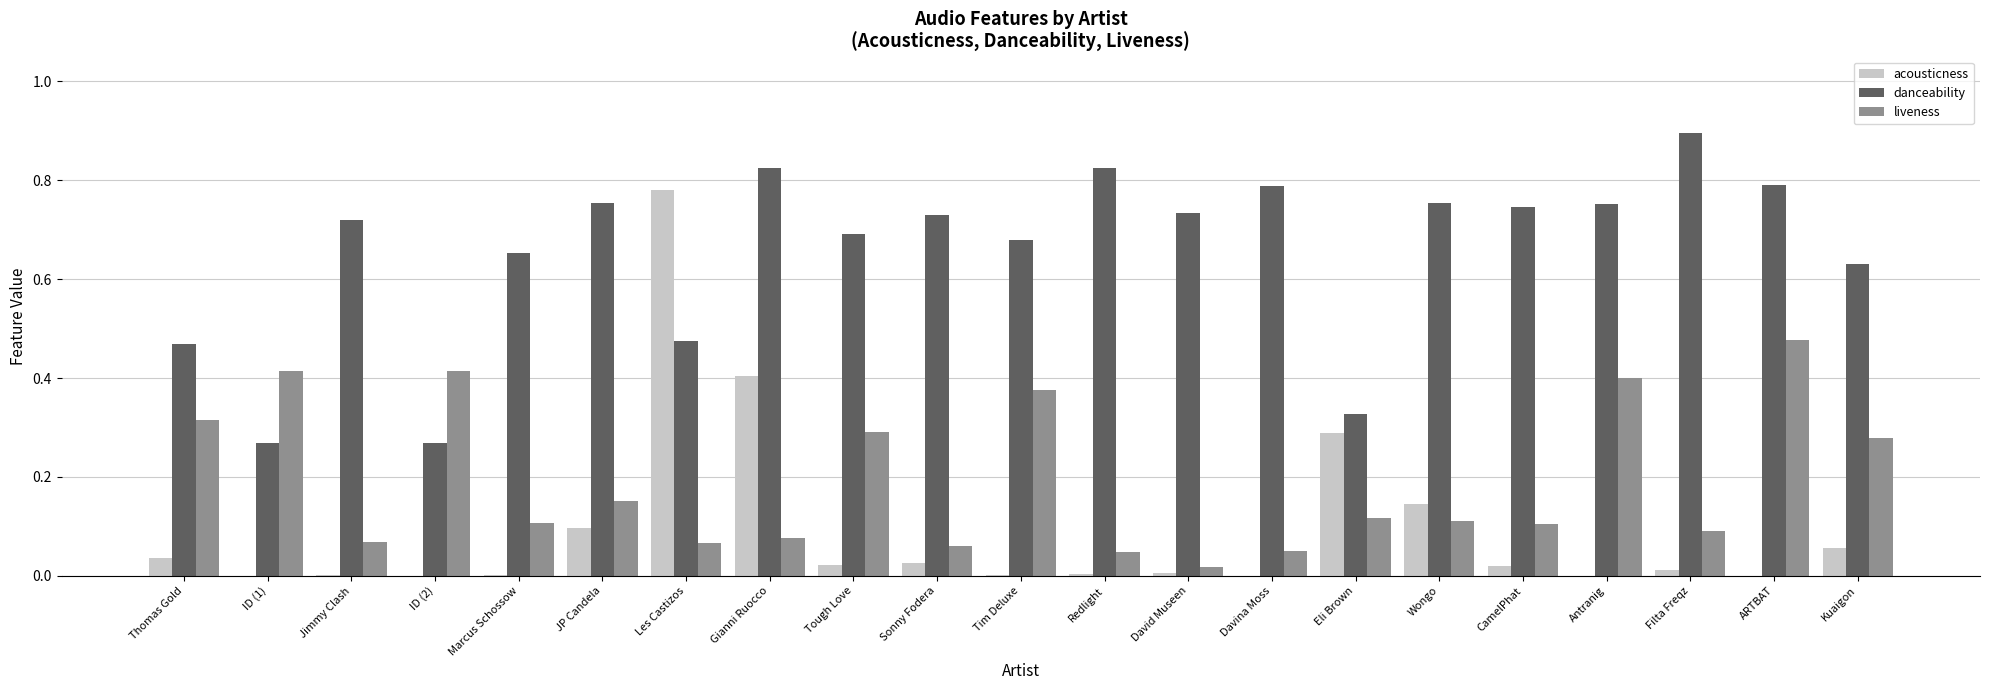

How many groups of bars are there?

21